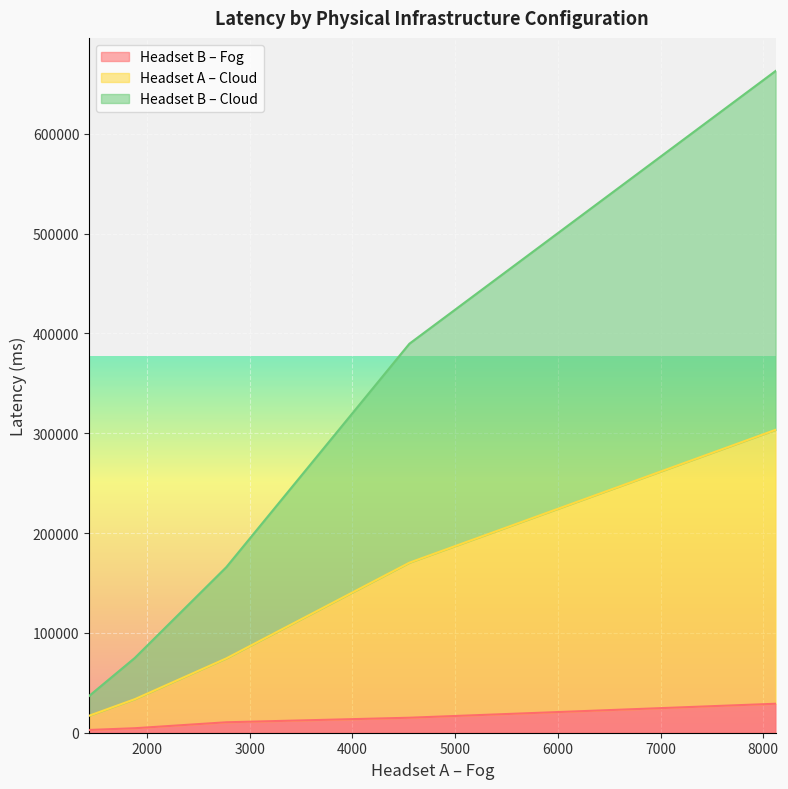

Is it true that Headset A – Cloud equals 464697.7 at Config 5?

False